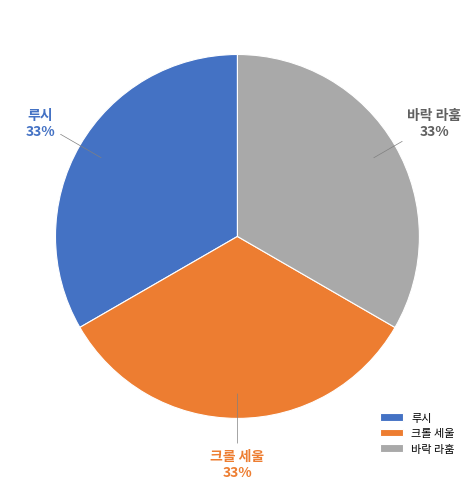

Does any single category account for the majority?

No